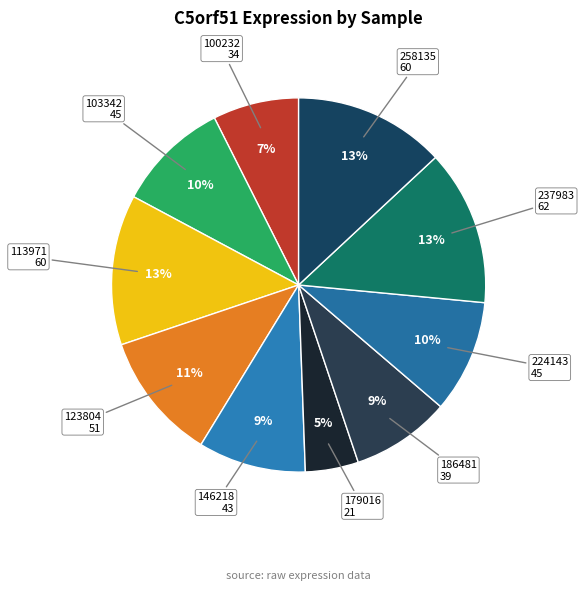

How many slices are in this pie chart?

10